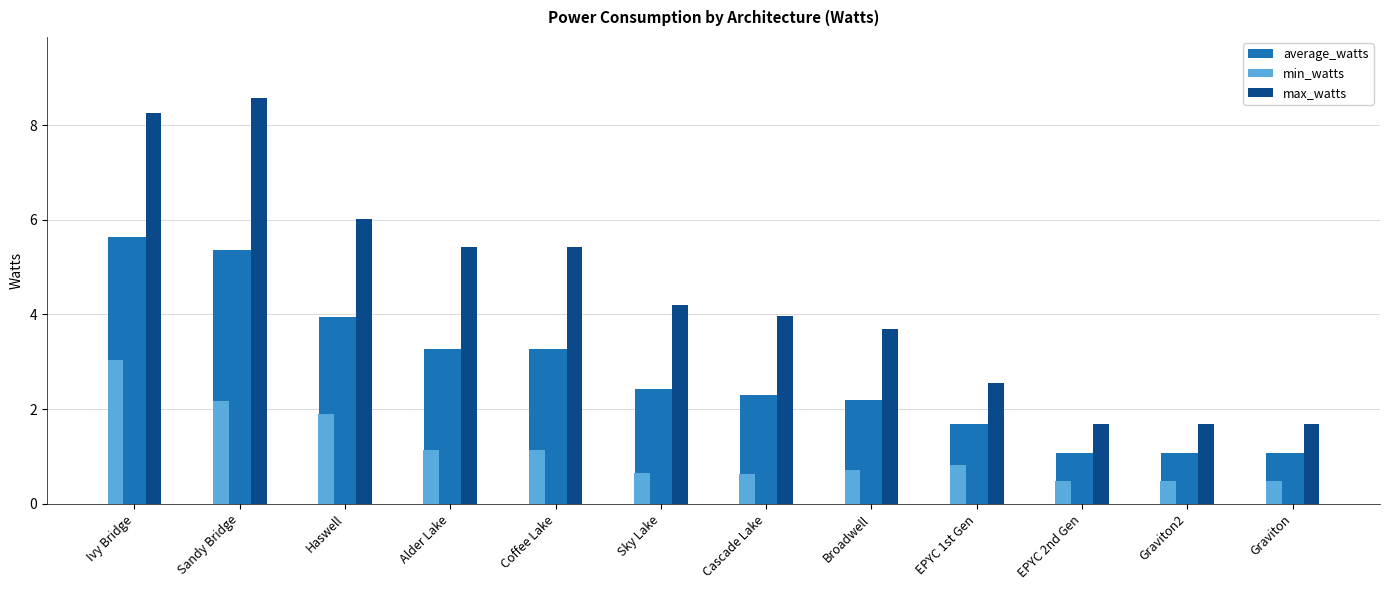

What is the average value of the min_watts series?

1.1